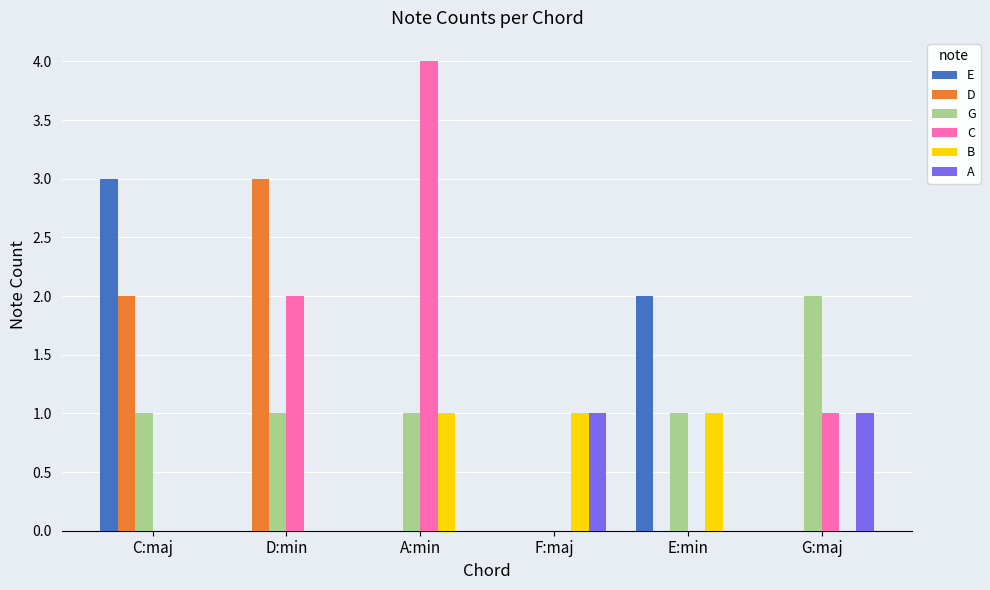

Are the bars grouped side by side (vs. stacked)?

Yes